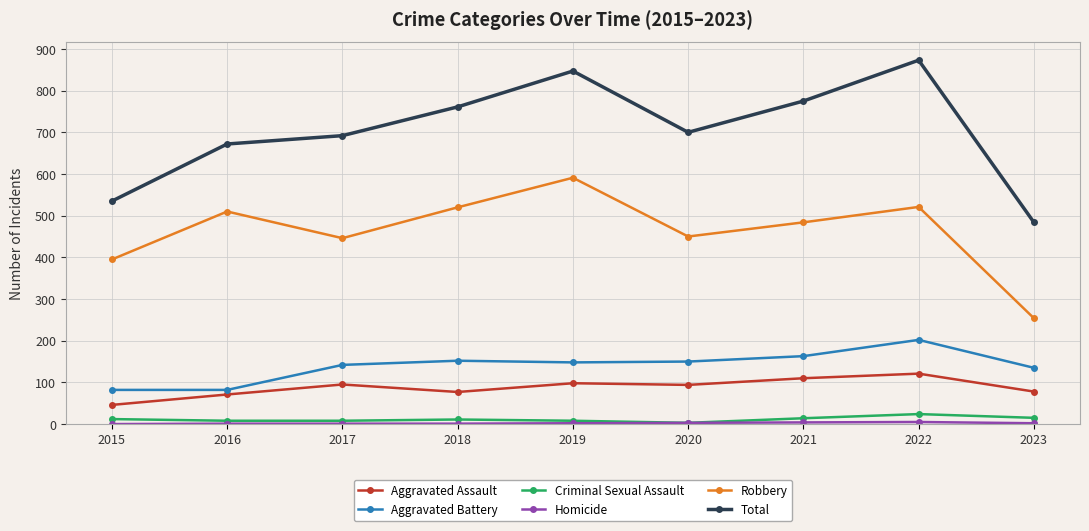

What is the difference between the maximum and second lowest values in the Criminal Sexual Assault series?

16